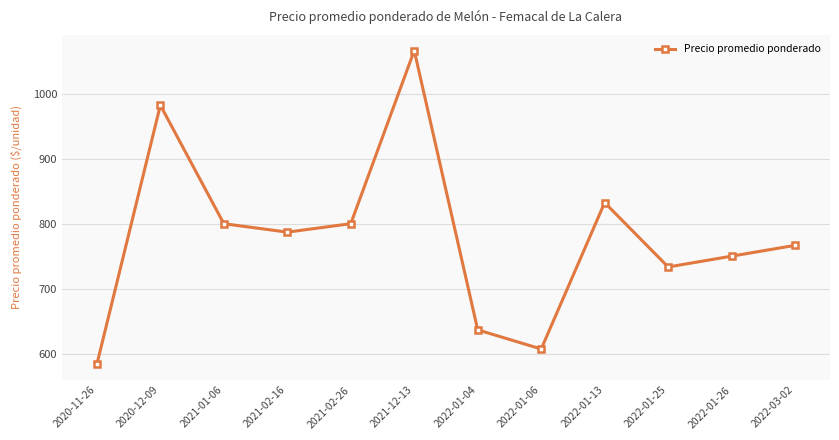

True or false: the data shows 800.0 at 2021-01-06.

True